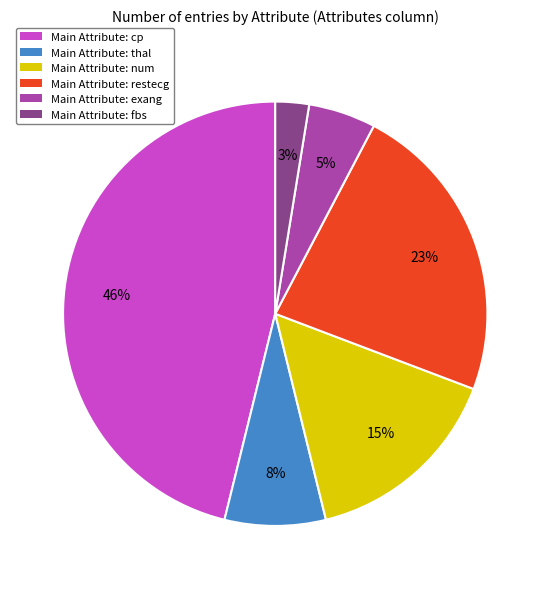

Rank the categories by value from highest to lowest.

Main Attribute: cp, Main Attribute: restecg, Main Attribute: num, Main Attribute: thal, Main Attribute: exang, Main Attribute: fbs